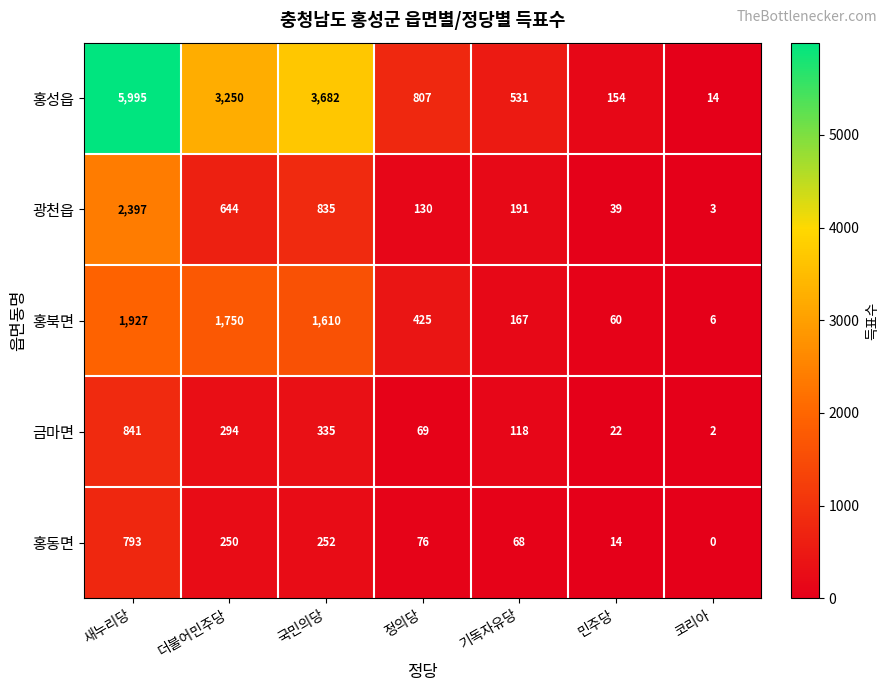

Which label corresponds to the largest value in the chart?

새누리당